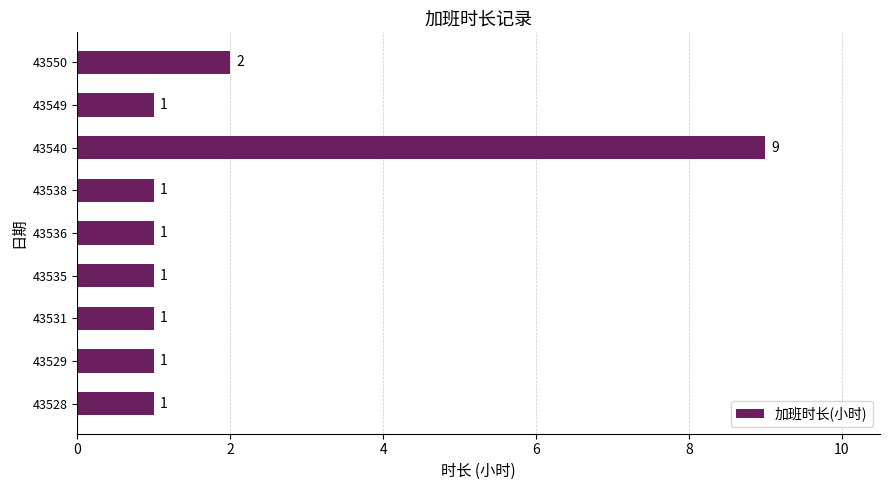

What is the smallest value displayed?

1